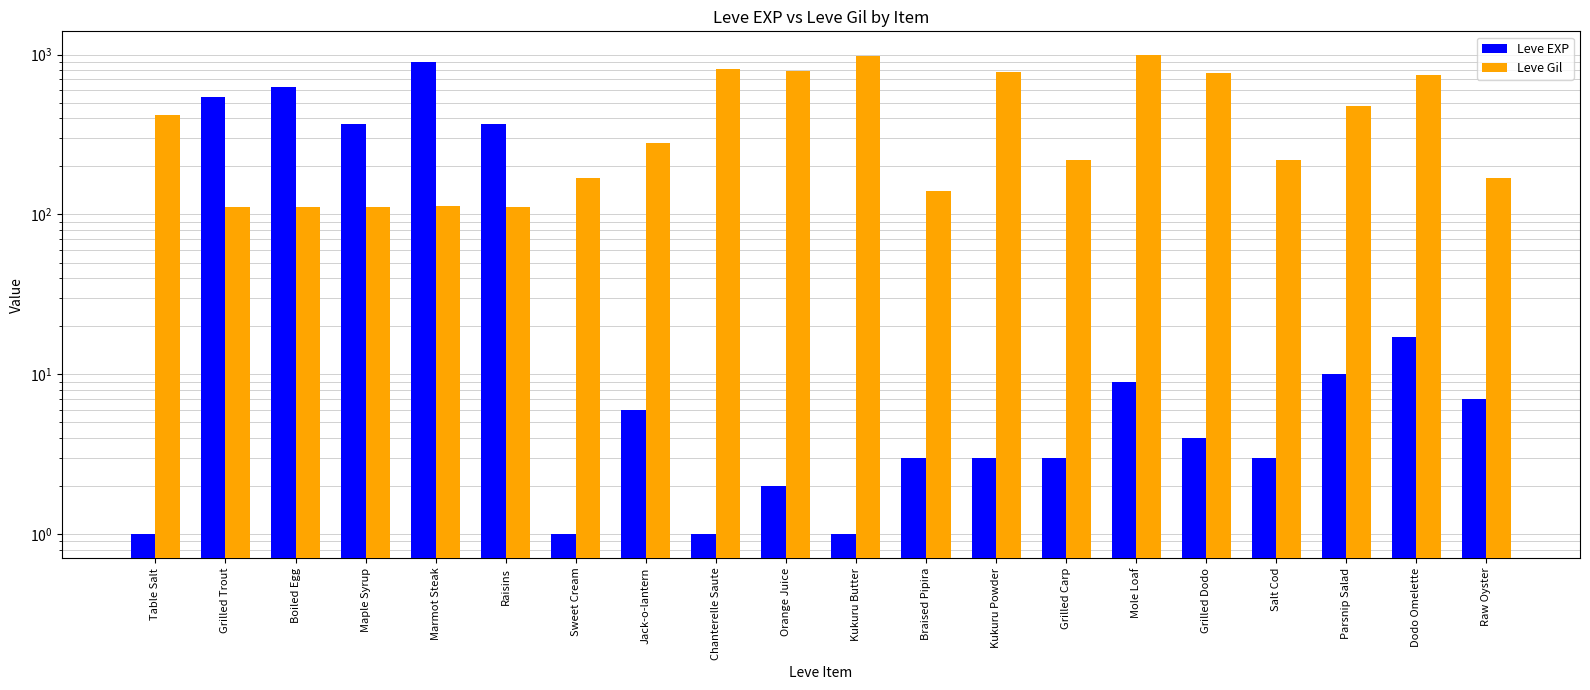

How many data points in Leve EXP are less than 6?

10